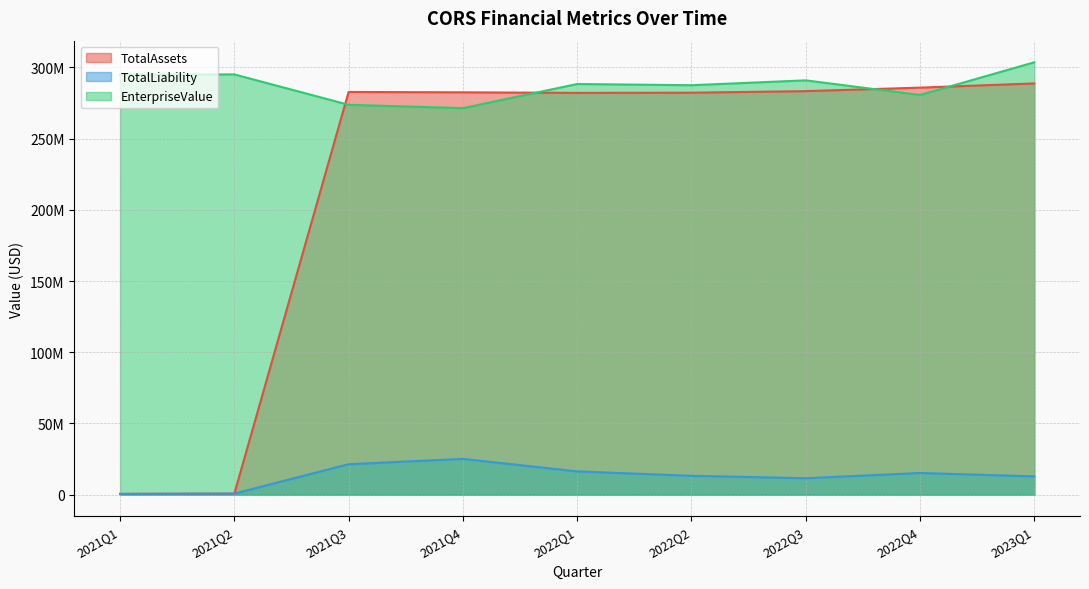

At how many categories does at least one series exceed 5528050?

9